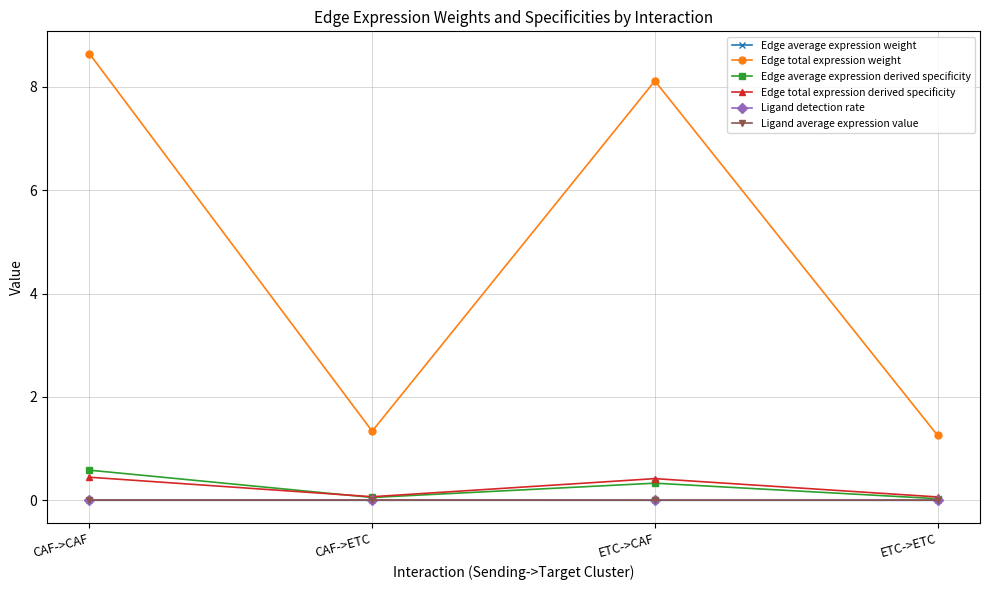

Which series has the largest range (max minus min)?

Edge total expression weight